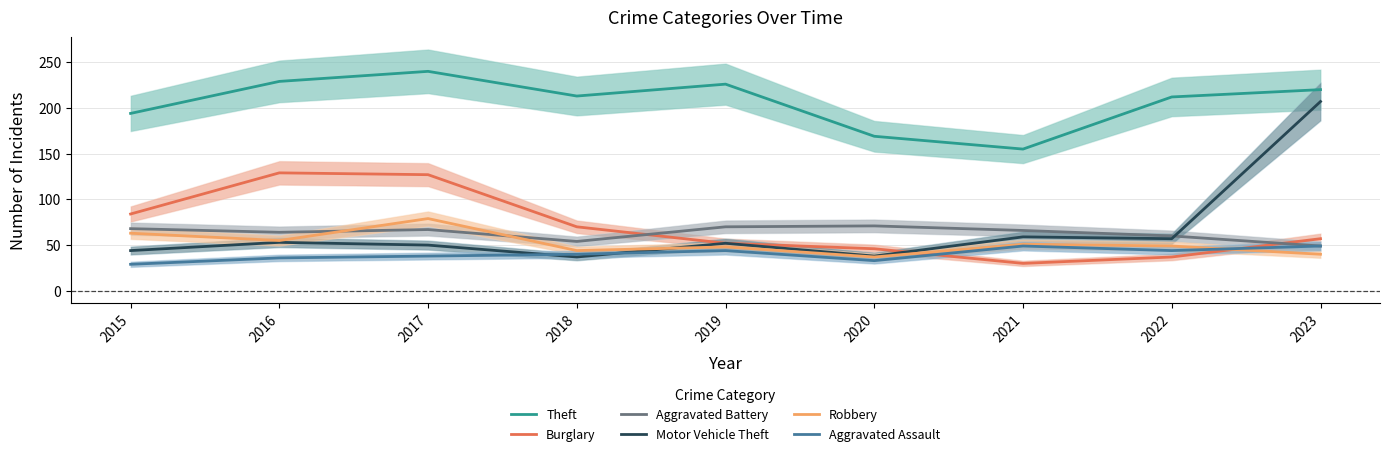

The Aggravated Assault series shows 33 at 2020. True or false?

True